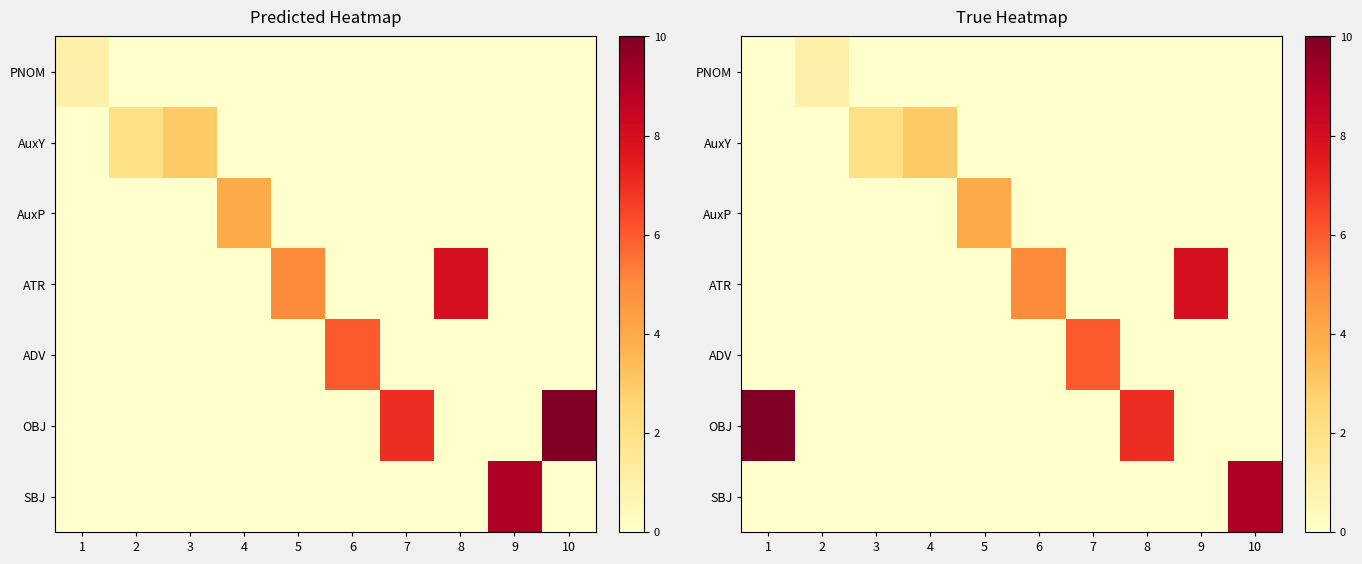

True or false: ATR has a value of 0 at 2.

True